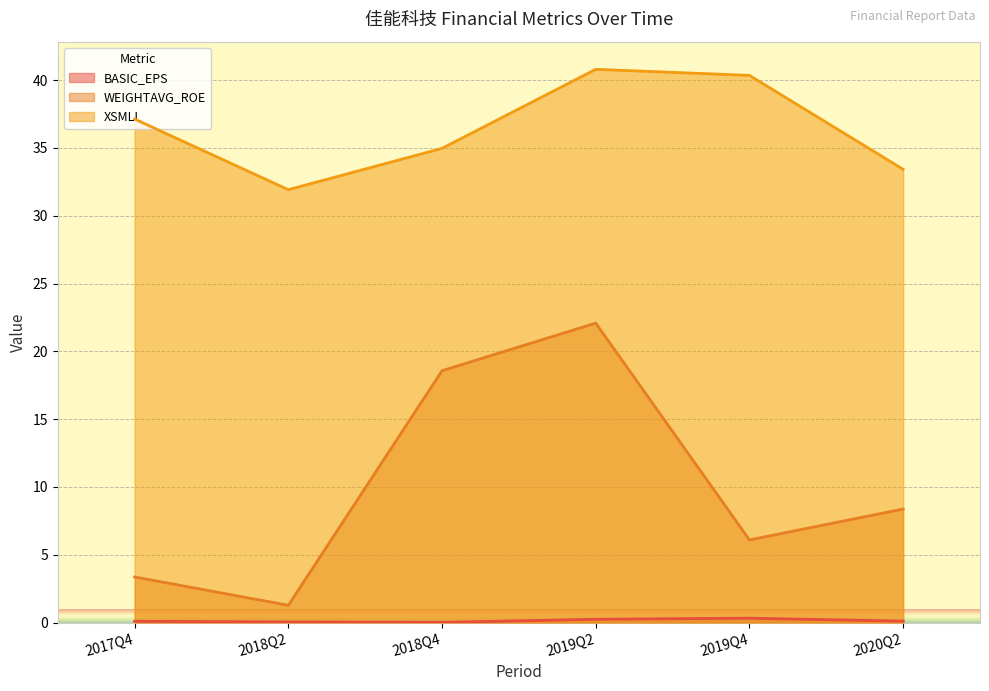

At 2017Q4, list the series in order from largest to smallest.

XSMLL, WEIGHTAVG_ROE, BASIC_EPS